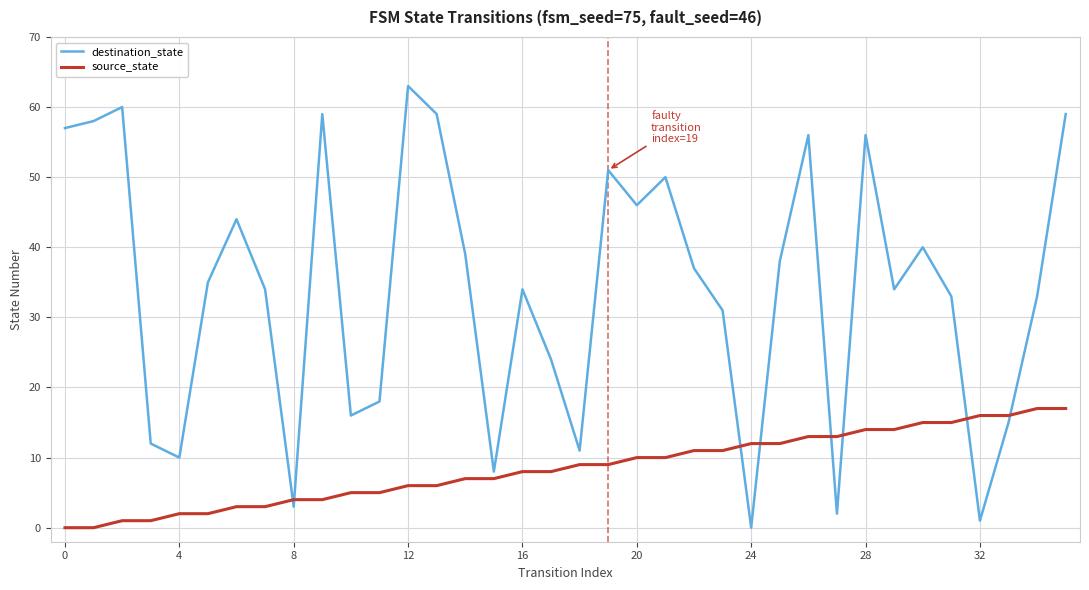

What is the difference between the maximum and minimum values in the destination_state series?

63